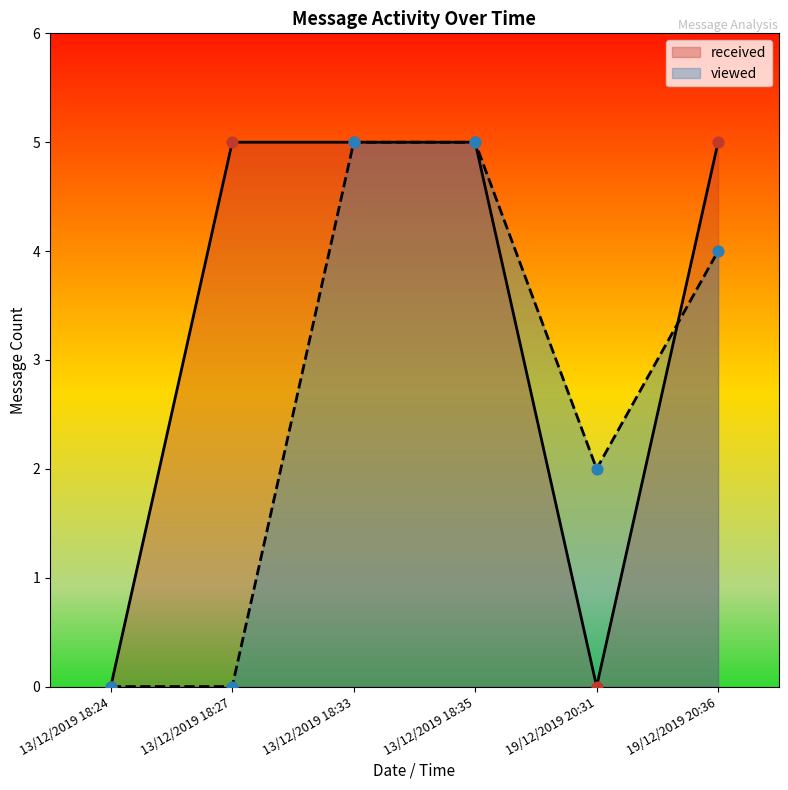

What is the total value across all series at 19/12/2019 20:36?

9